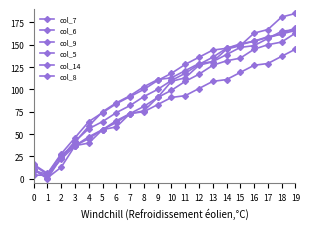

Is this an area chart (filled region under the line)?

No